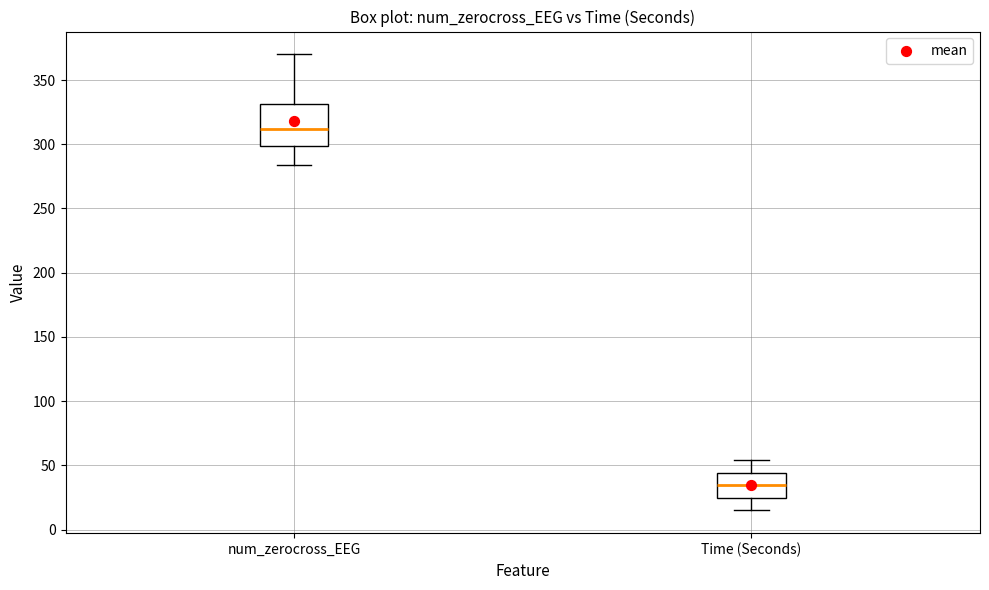

Reading left to right, transcribe this box plot: for each box, give where its median line is, the range the box spans, and where its two whiskers end, as read against the y-axis. The values are not printed on the chart, so give them approximately, as read against the axis.

num_zerocross_EEG: median 310, box 300 to 330, whiskers 285 to 370
Time (Seconds): median 35, box 25 to 45, whiskers 15 to 55